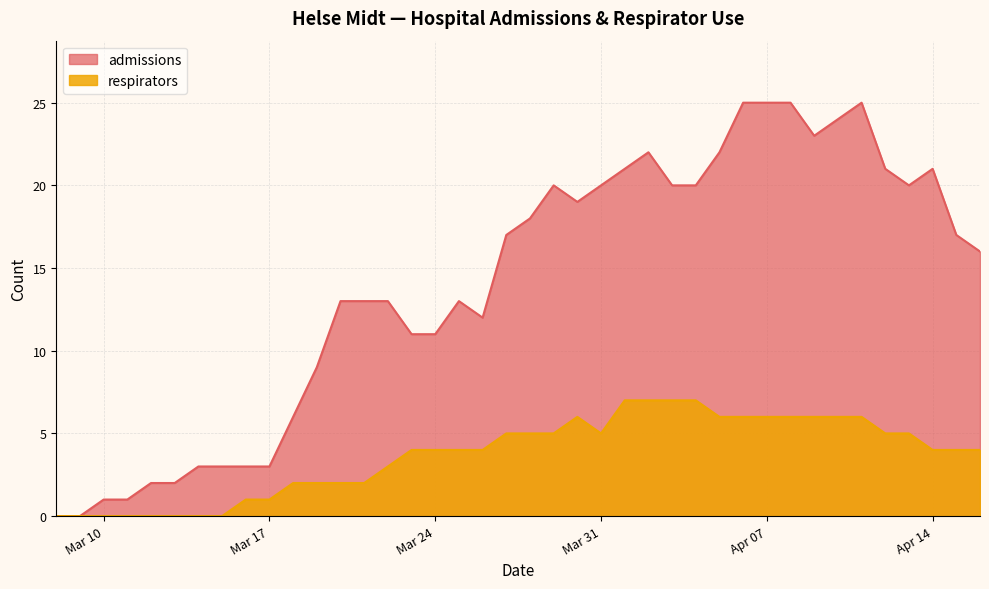

How many series are shown in this chart?

2